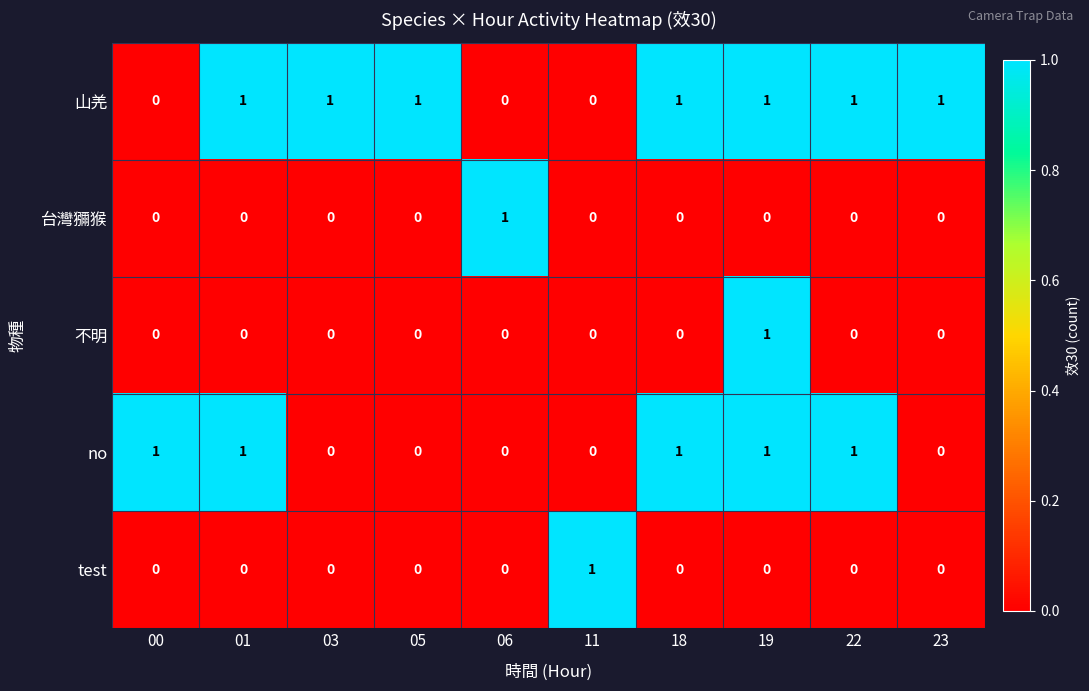

Count the 不明 values in the range 0 to 1.

10